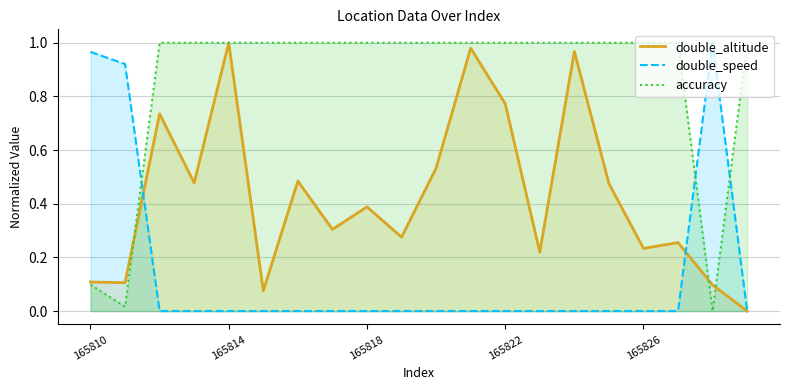

True or false: double_altitude and double_speed intersect in this chart.

True